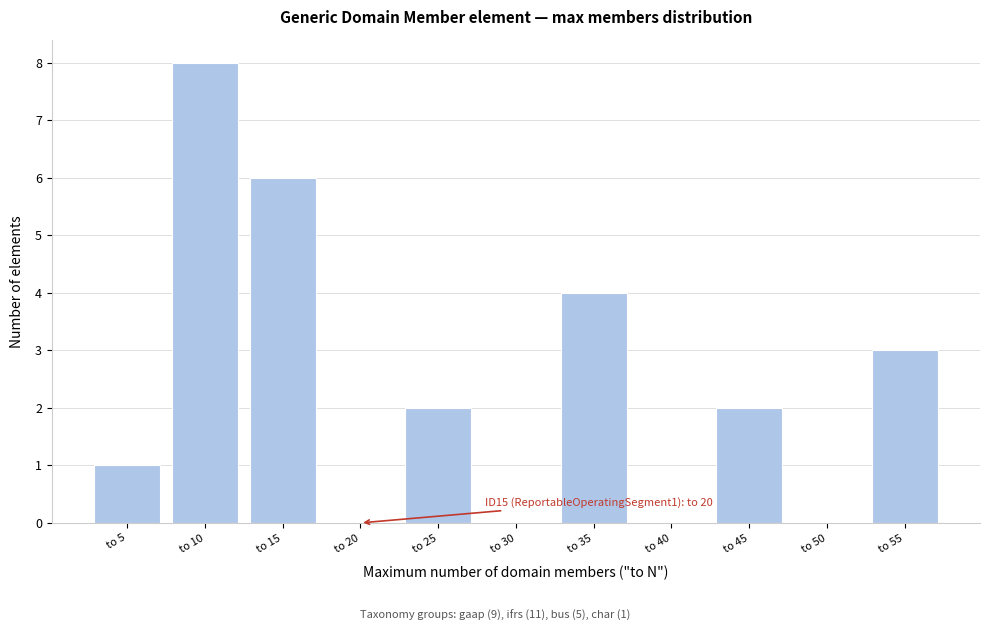

Reading right to left, transcribe all the data shown in this chart.

to 55=3	to 50=0	to 45=2	to 40=0	to 35=4	to 30=0	to 25=2	to 20=0	to 15=6	to 10=8	to 5=1